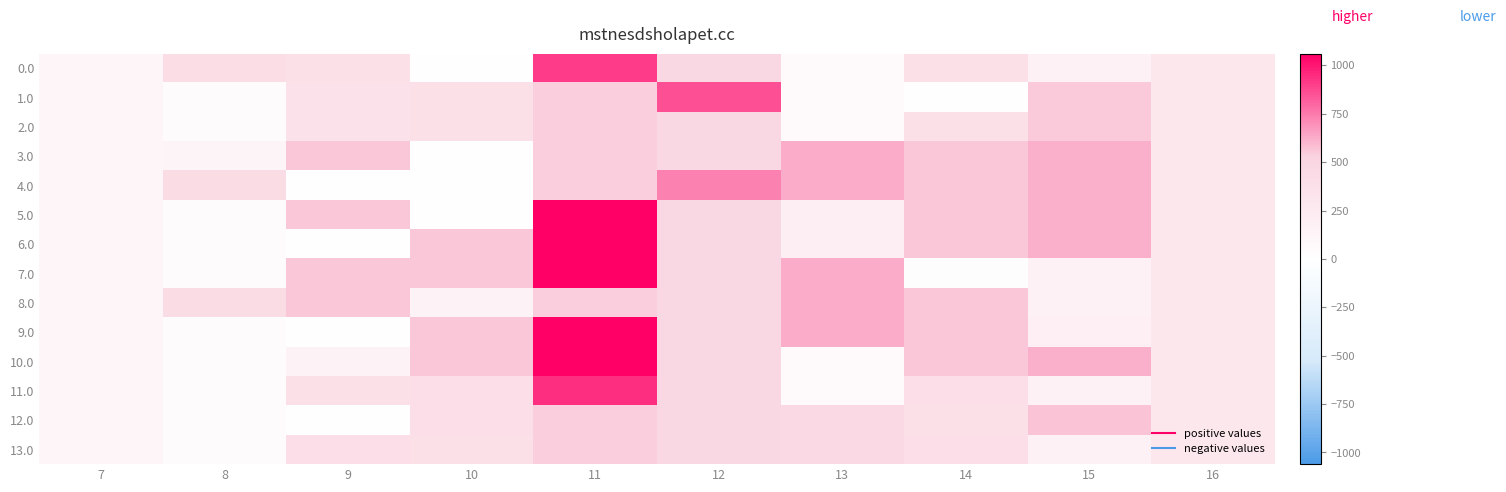

What is the spread (max minus min) of values at 9?

559.0